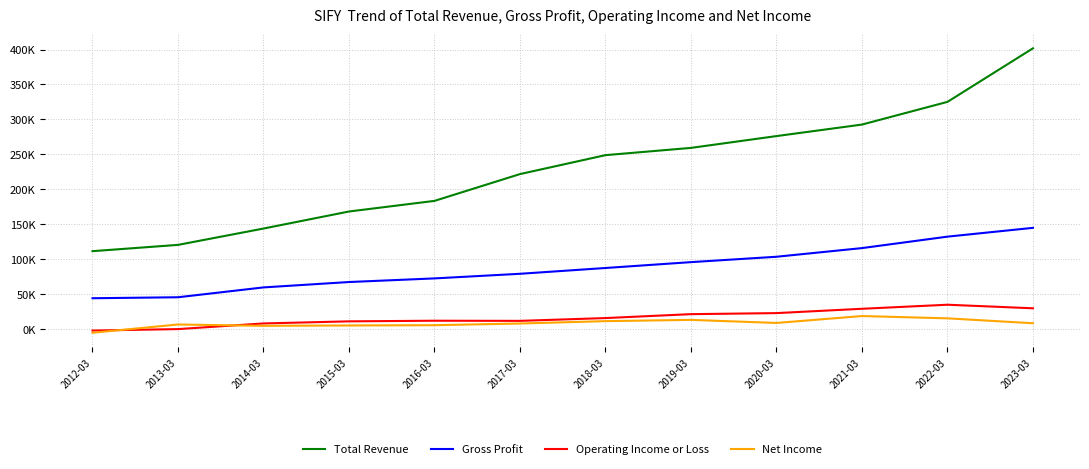

Does the chart have visible grid lines?

Yes